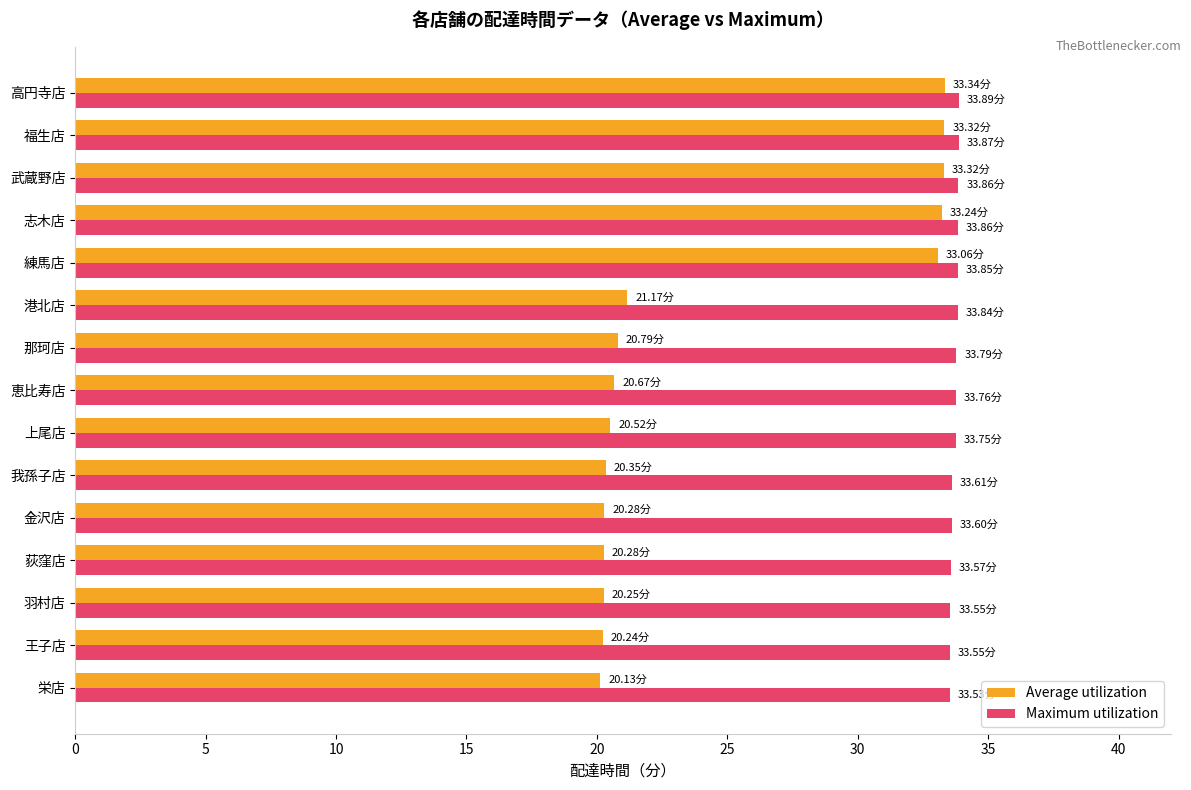

Which series has the largest total across all categories?

Maximum utilization